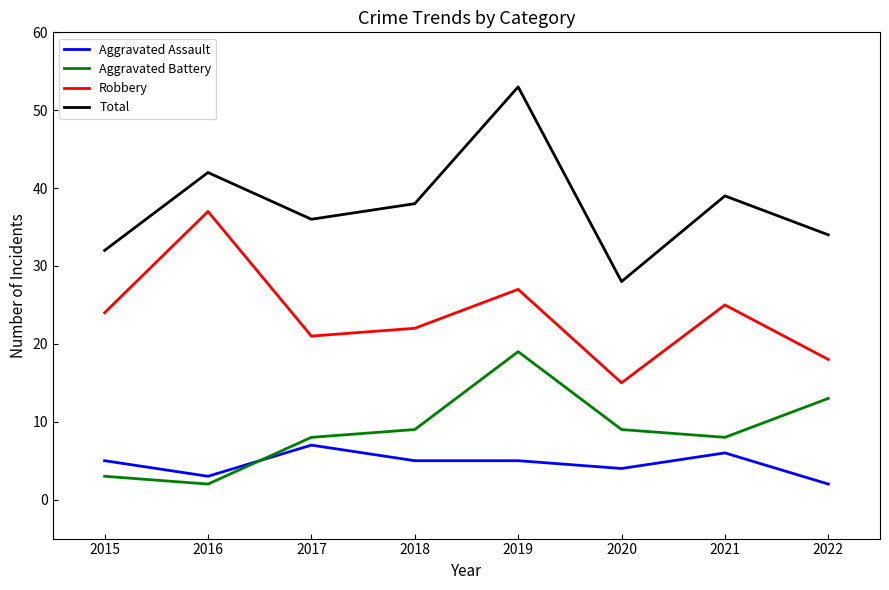

Reading left to right, list all the values displayed in this chart.

Aggravated Assault: 2015=5	2016=3	2017=7	2018=5	2019=5	2020=4	2021=6	2022=2
Aggravated Battery: 2015=3	2016=2	2017=8	2018=9	2019=19	2020=9	2021=8	2022=13
Robbery: 2015=24	2016=37	2017=21	2018=22	2019=27	2020=15	2021=25	2022=18
Total: 2015=32	2016=42	2017=36	2018=38	2019=53	2020=28	2021=39	2022=34